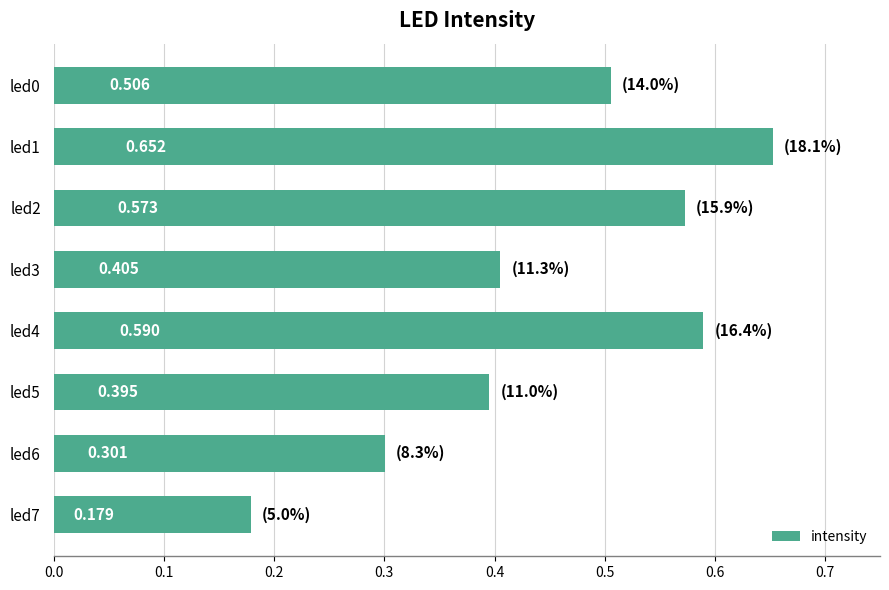

Rank the categories by value from lowest to highest.

led7, led6, led5, led3, led0, led2, led4, led1